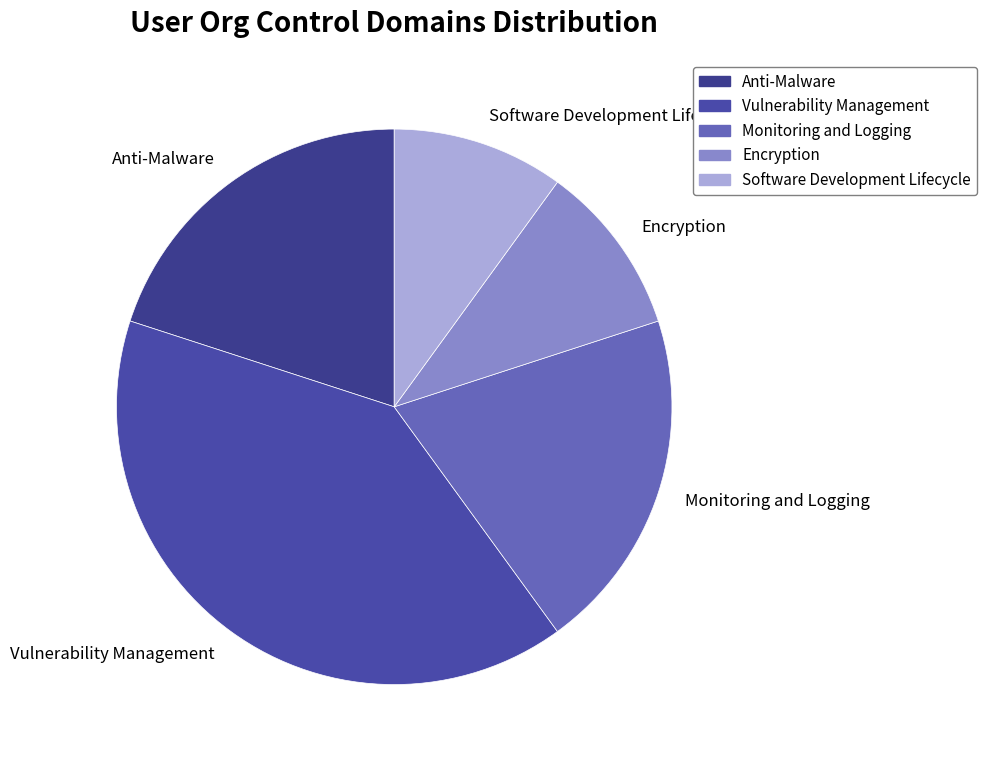

Is the sum of Software Development Lifecycle and Monitoring and Logging greater than half?

No